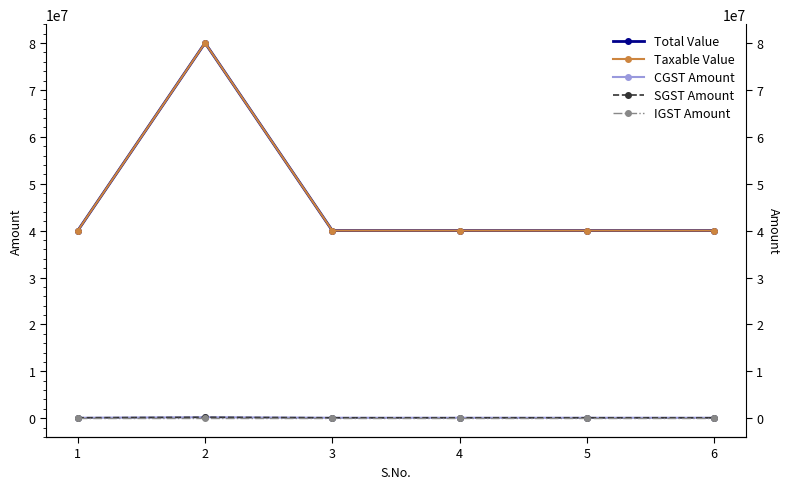

Where is the first local maximum for SGST Amount?

2